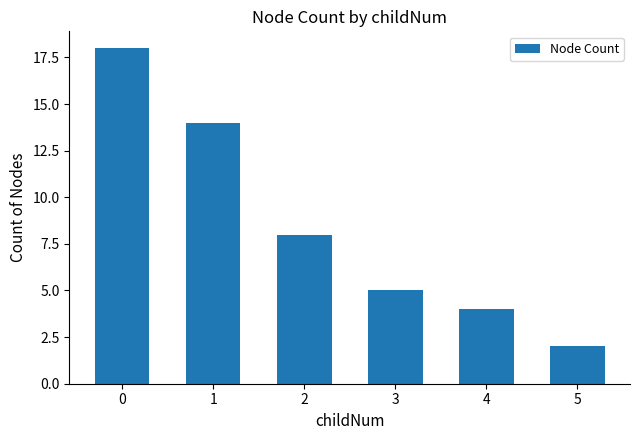

What is the difference between the values at 2 and 5?

6